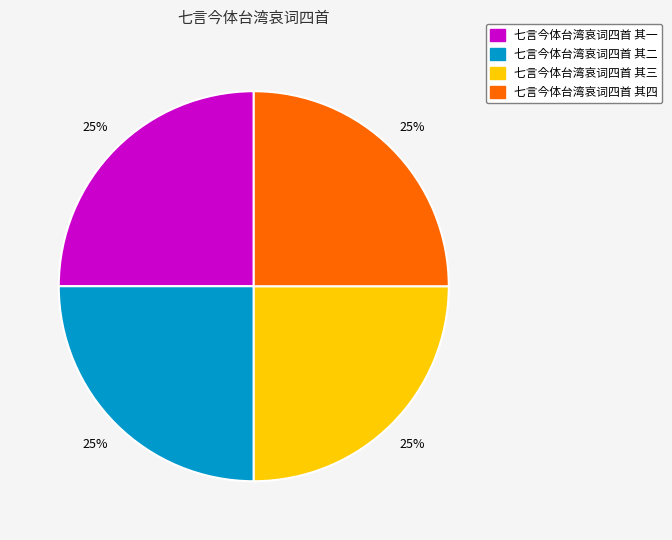

True or false: 七言今体台湾哀词四首 其三 accounts for 25% of the total.

True